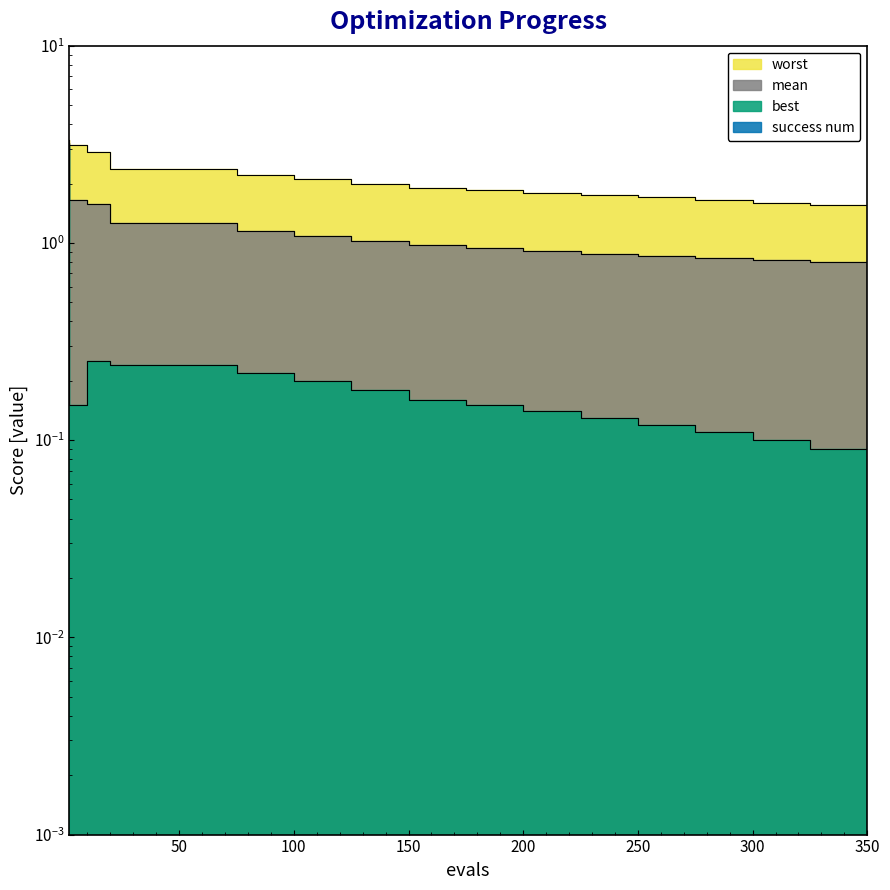

List the series in order of their peak value, highest first.

worst, mean, best